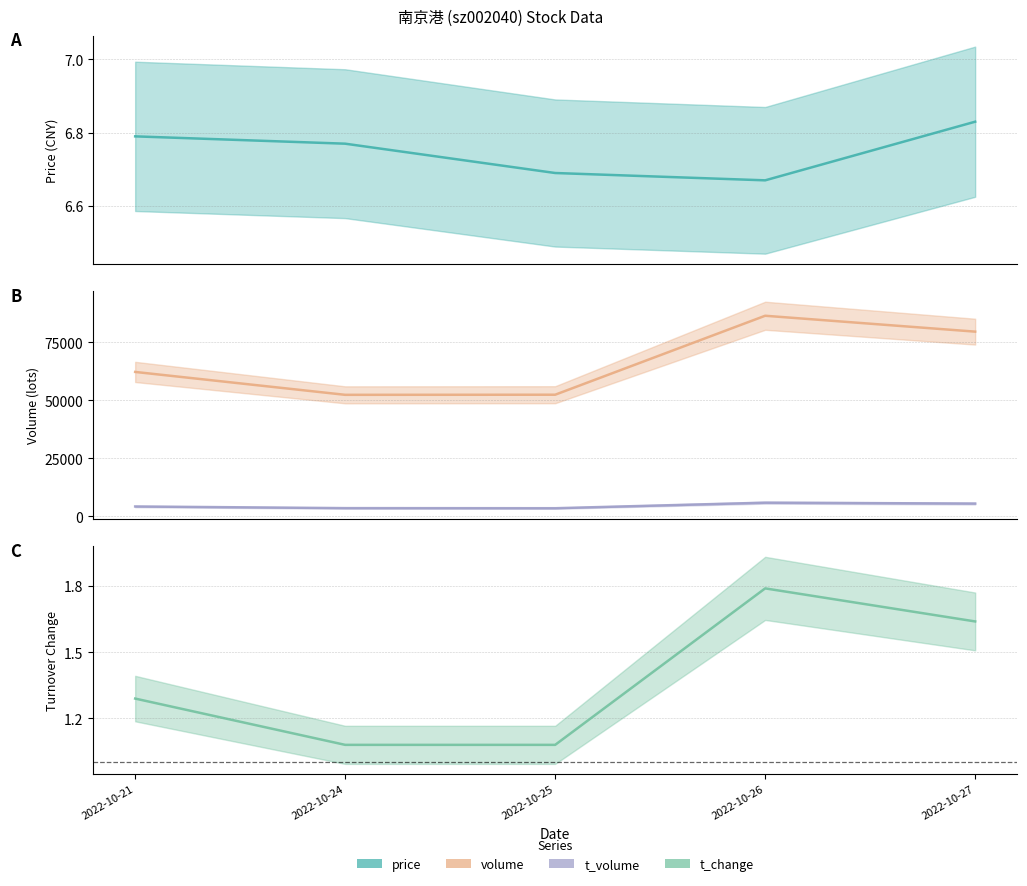

True or false: price and t_volume cross at least once.

False